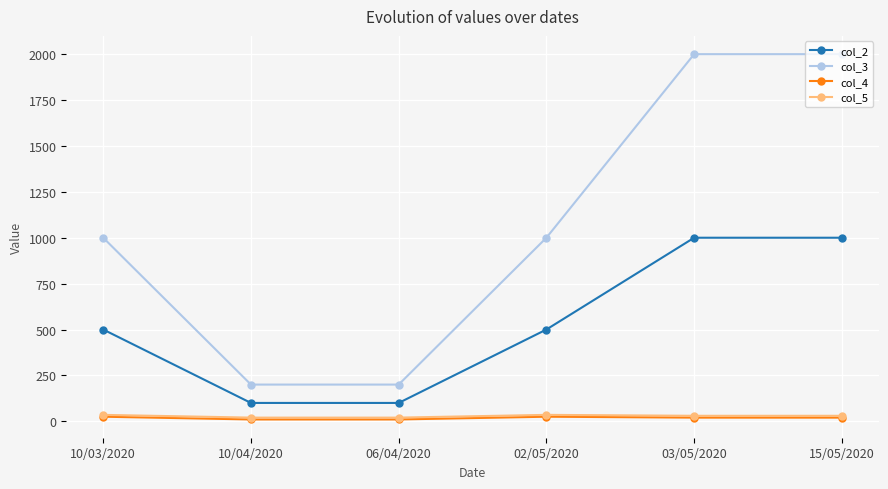

What are all the series names shown in the legend?

col_2, col_3, col_4, col_5